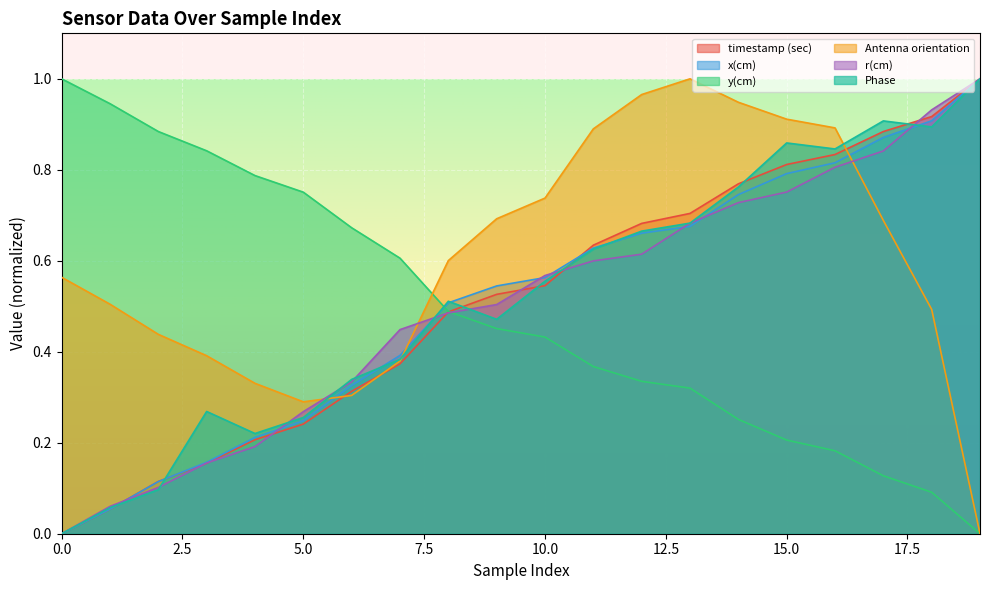

True or false: y(cm) and Antenna orientation intersect in this chart.

True